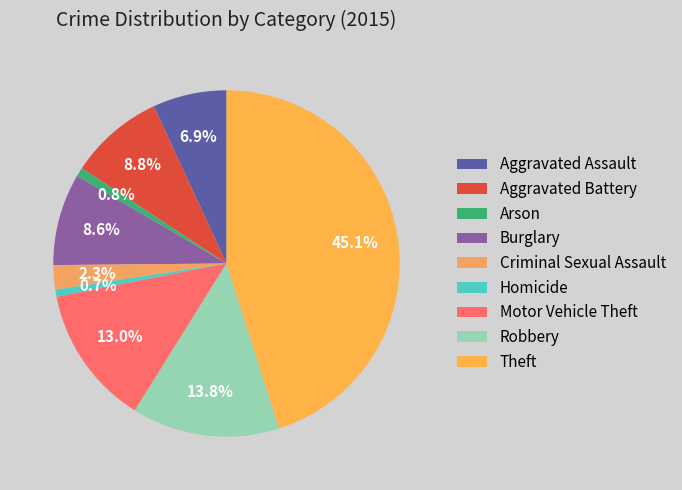

Is Arson the majority of the pie?

No